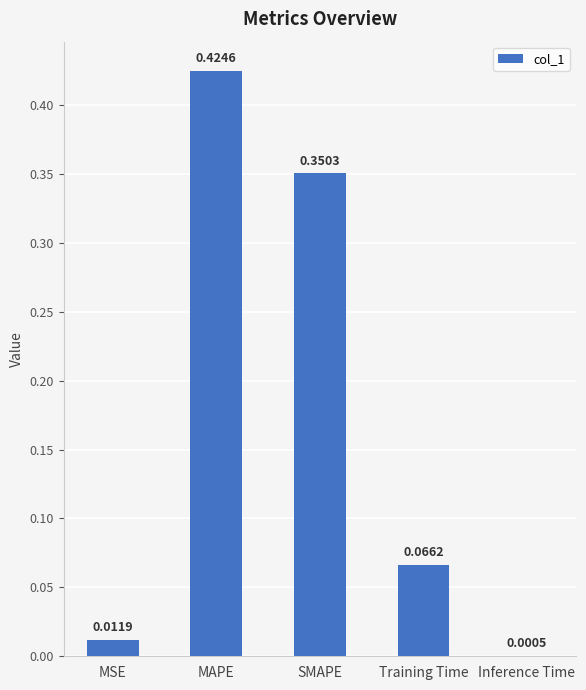

Which has a higher value, SMAPE or Training Time?

SMAPE